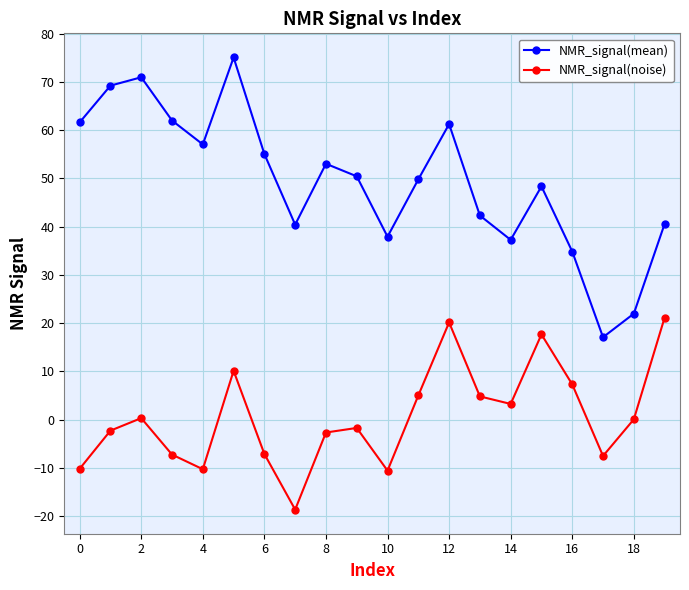

Which series has the largest total across all categories?

NMR_signal(mean)